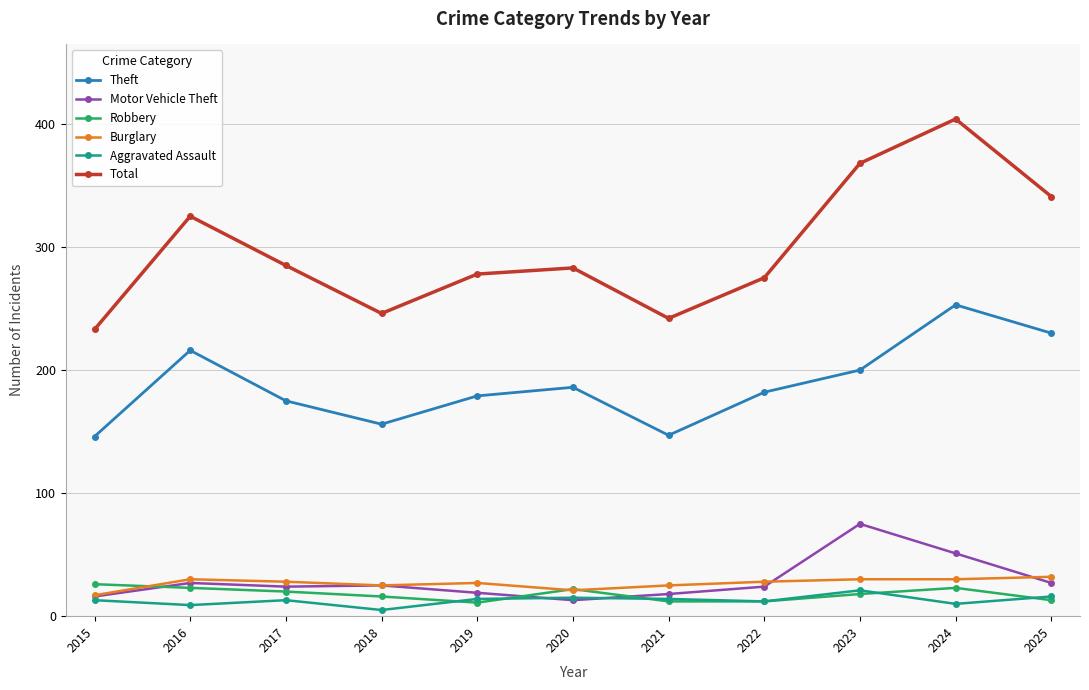

True or false: Total and Robbery intersect in this chart.

False